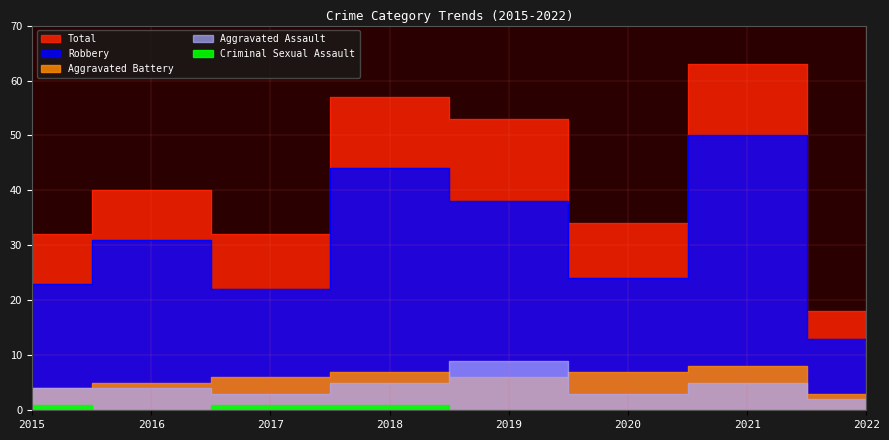

What is the spread (max minus min) of values at 2020?

34